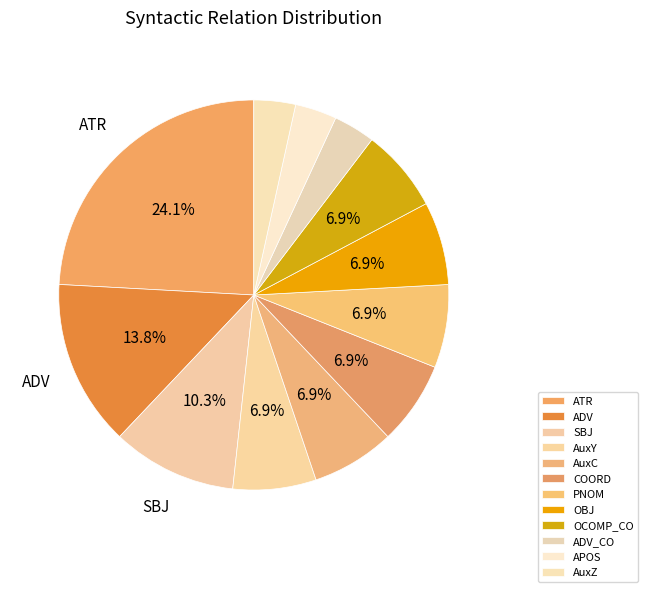

To the nearest percent, what is the average slice percentage?

8%